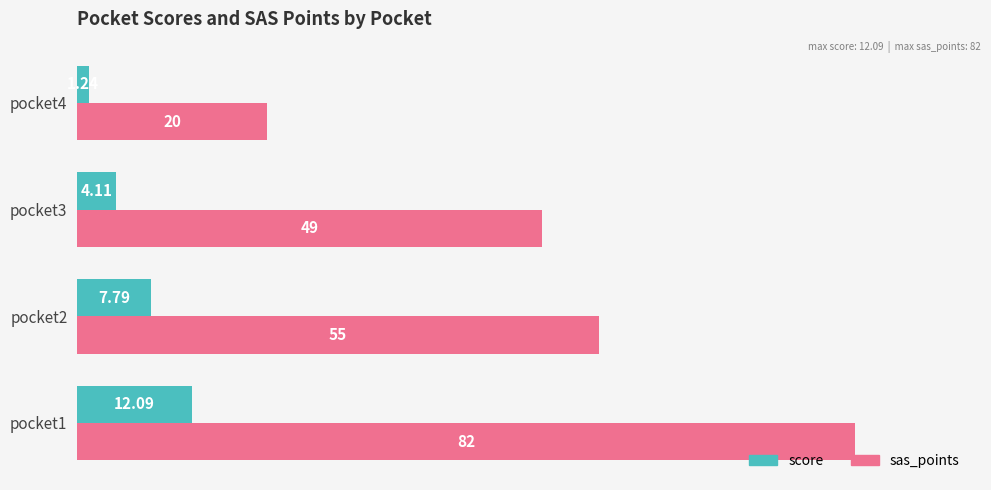

What is the difference between the sas_points values at pocket4 and pocket1?

62.0